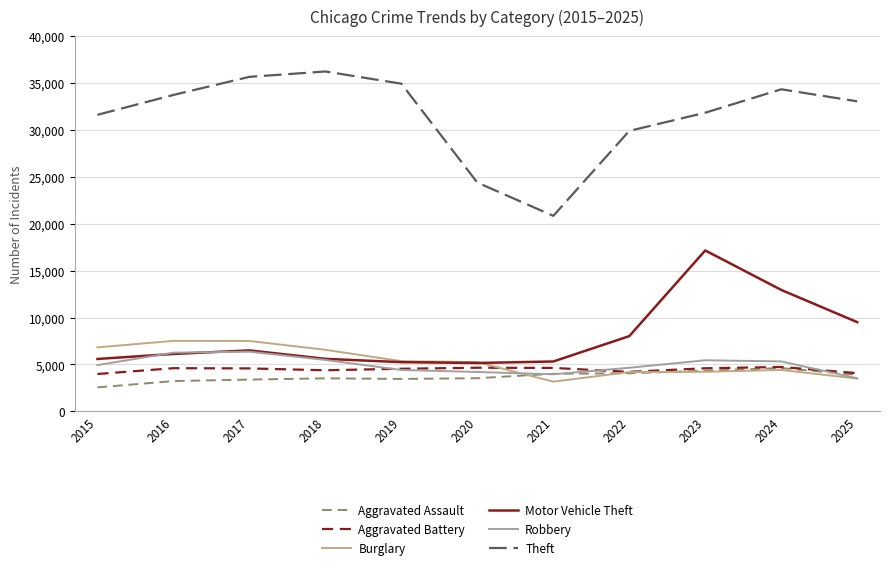

True or false: Motor Vehicle Theft and Theft cross at least once.

False